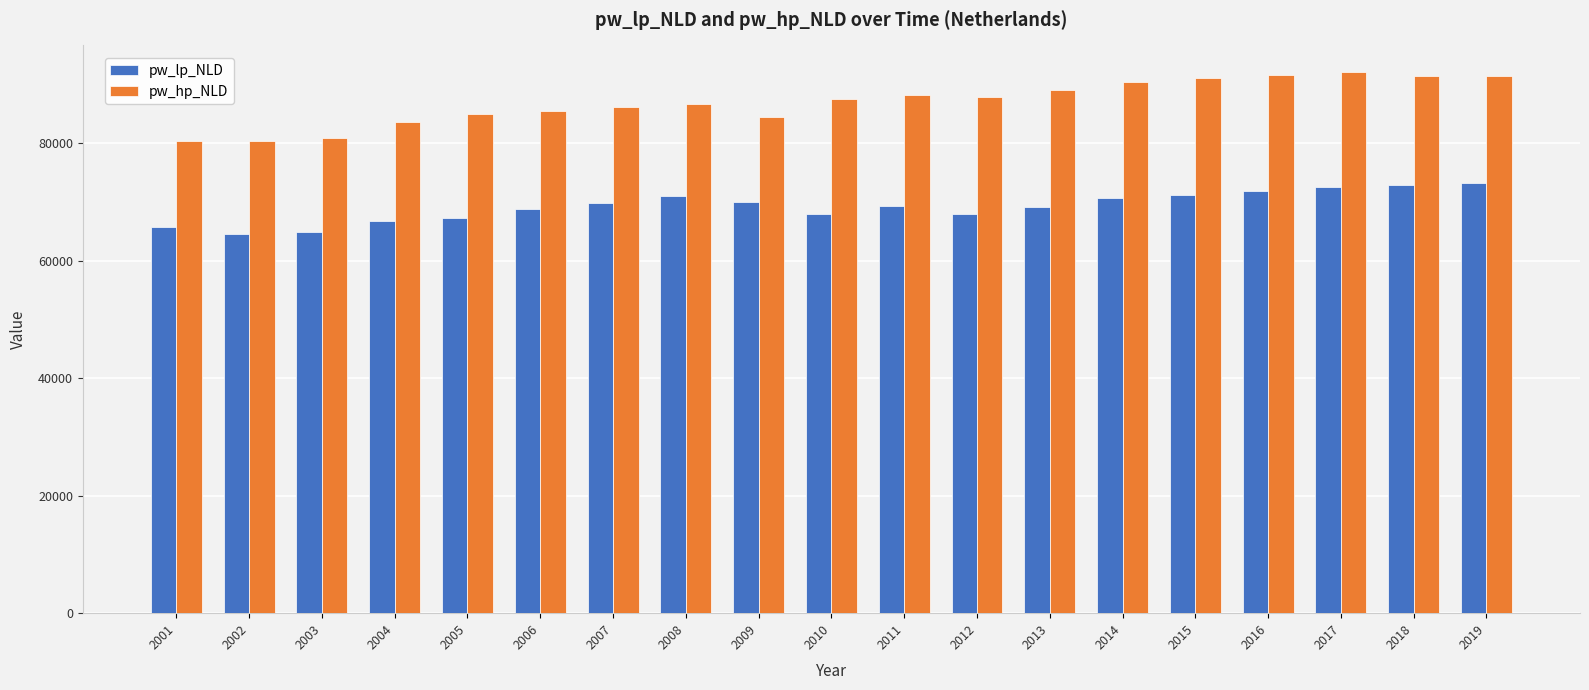

True or false: pw_hp_NLD has a value of 34972.4 at 2003.

False